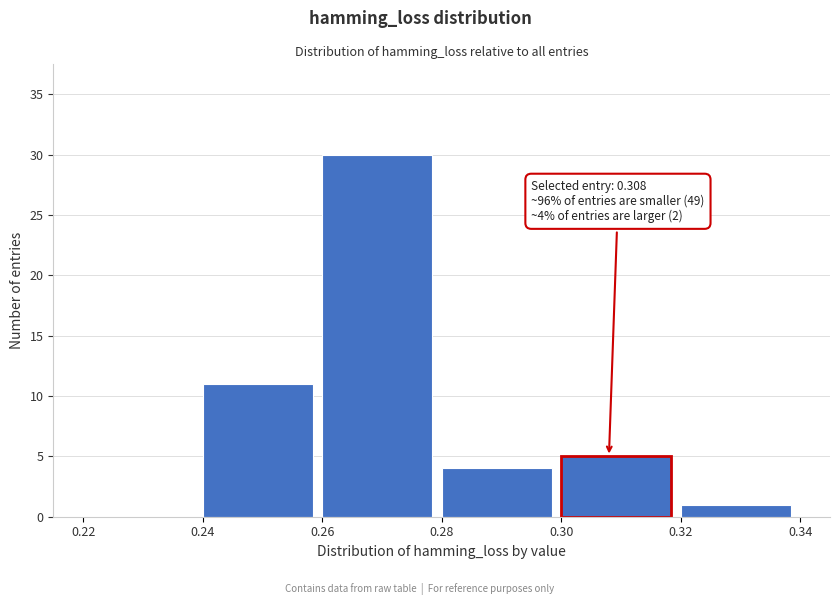

Over which range of the x-axis is the bar tallest?

0.26 to 0.28